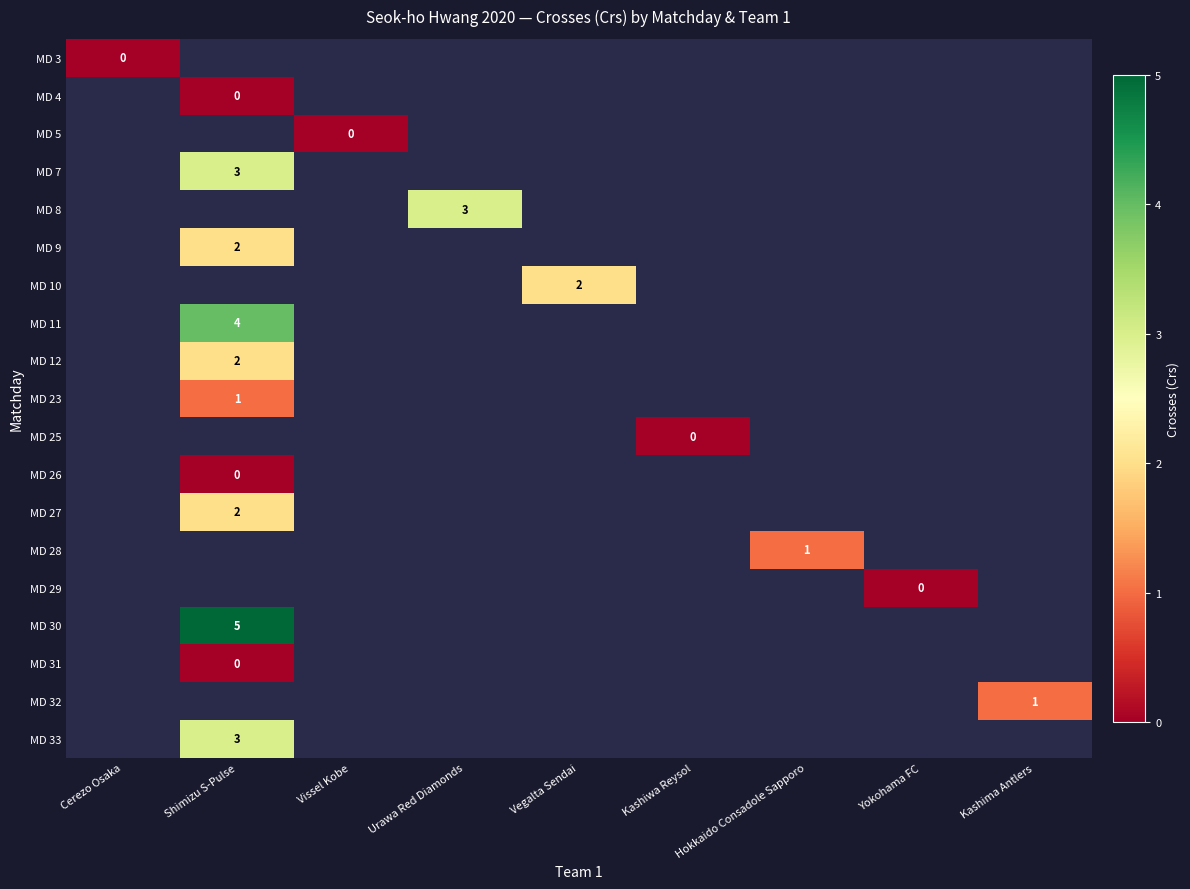

At which category does the chart reach its peak across all series?

Shimizu S-Pulse